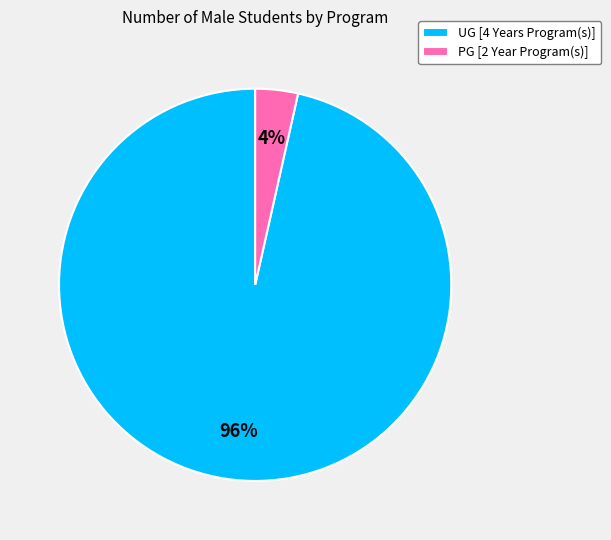

What is the smallest slice in the pie chart?

PG [2 Year Program(s)]